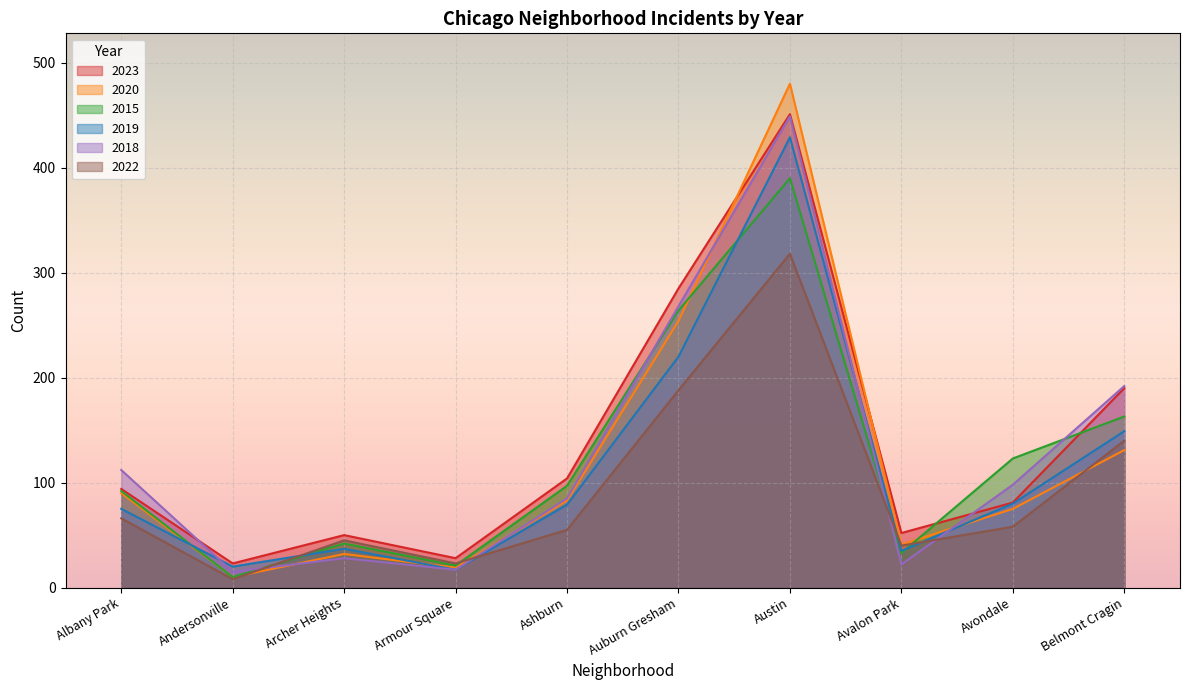

Which has a higher value, Austin or Avalon Park?

Austin